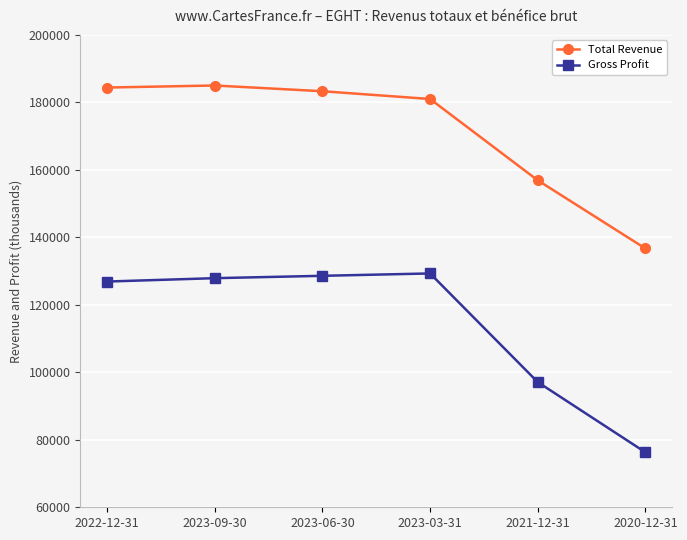

At which label does Total Revenue first exceed 183300?

2022-12-31